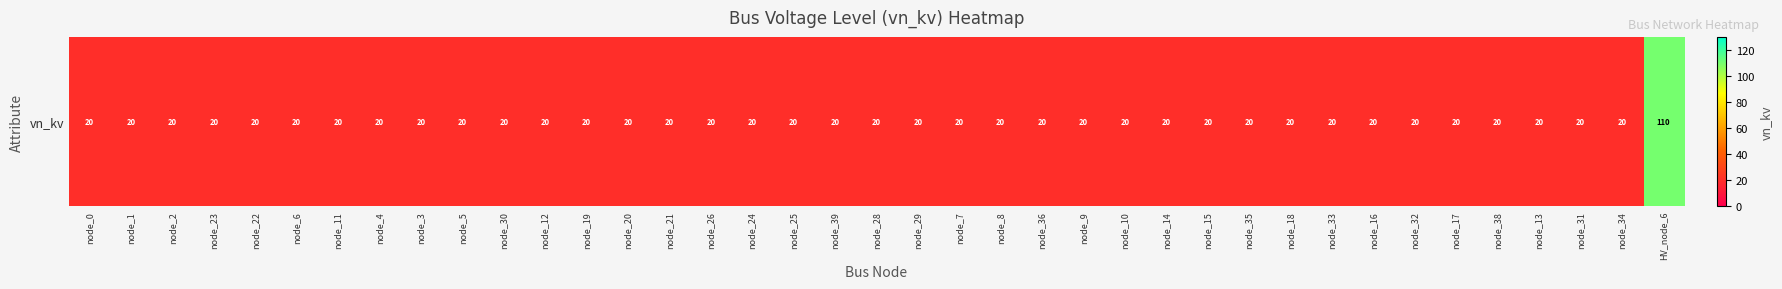

What is the ratio of the value at node_23 to the value at node_36?

1.0